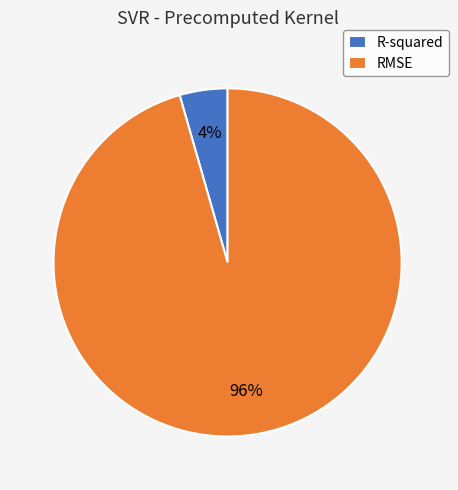

Which category accounts for the majority?

RMSE